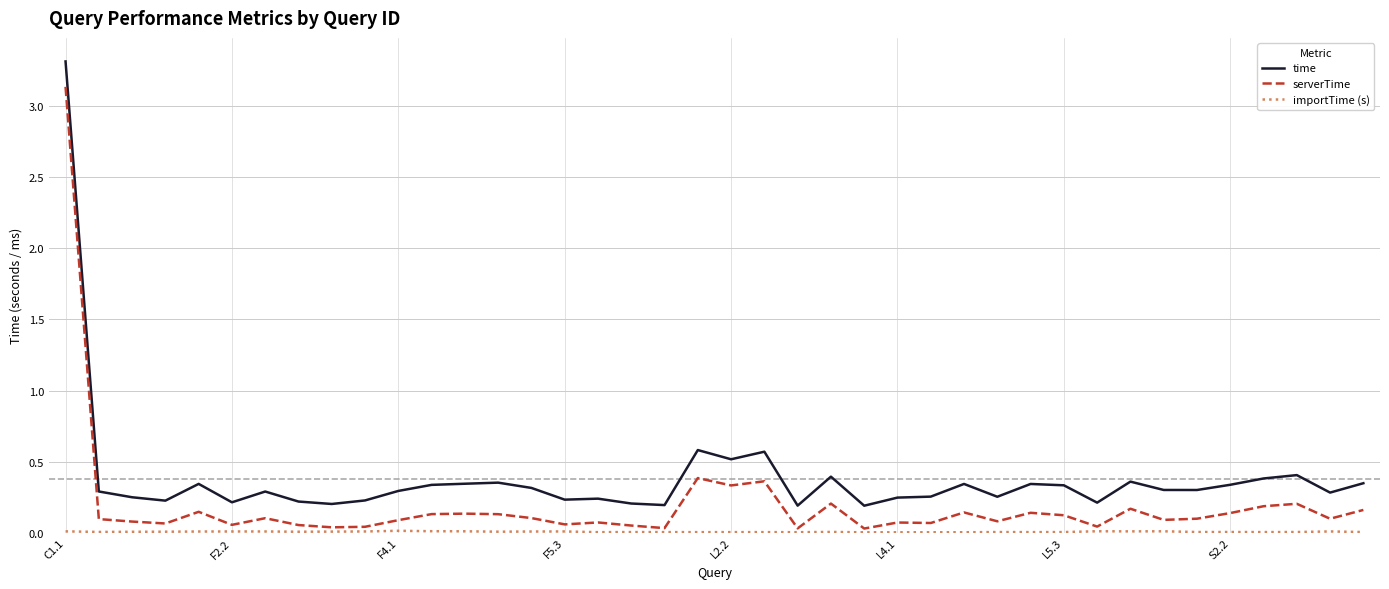

How many distinct data groups are displayed?

3